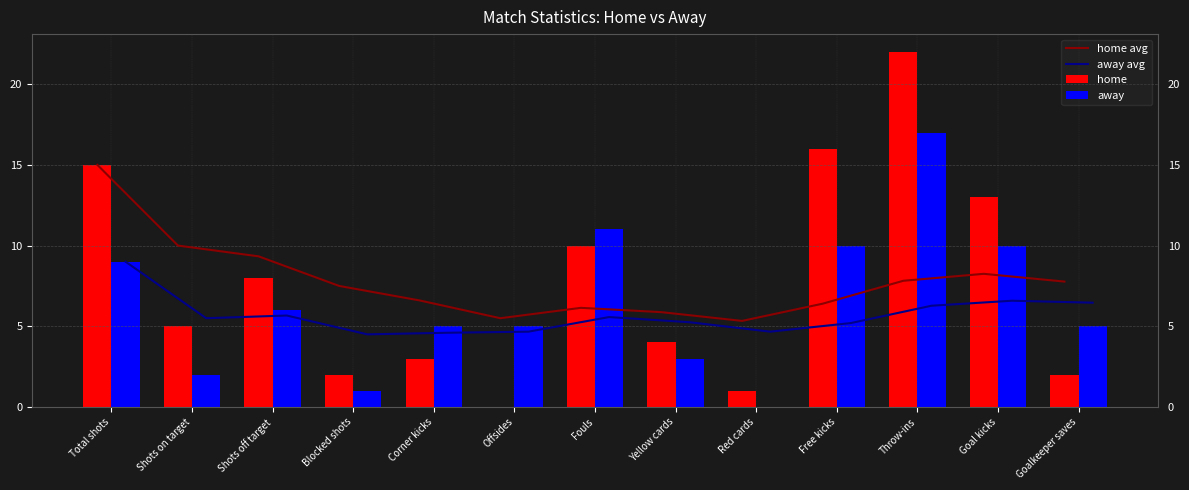

The away series shows 3.0 at Yellow cards. True or false?

True